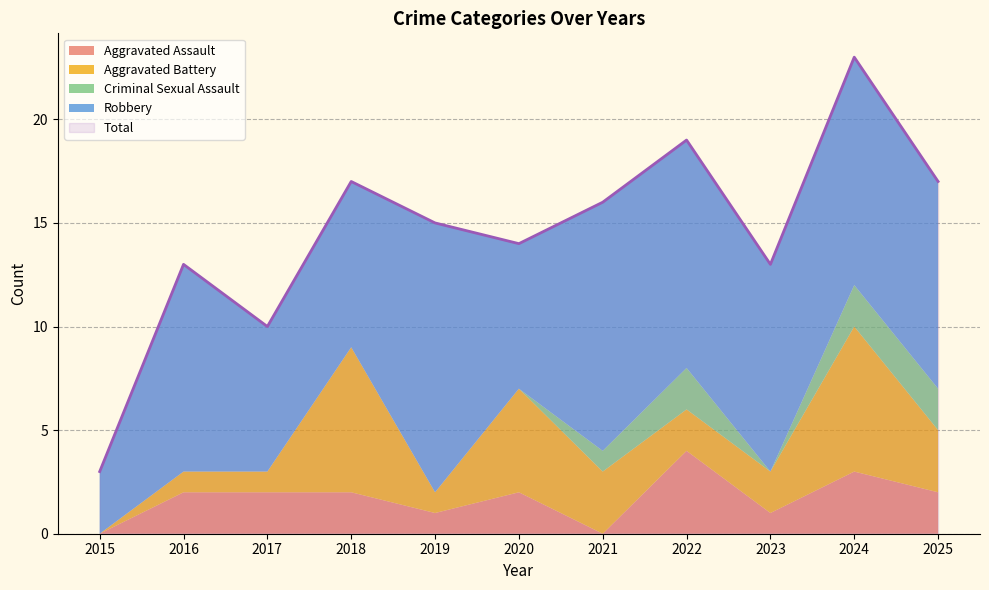

Where is Criminal Sexual Assault nearest to the value 1?

2021